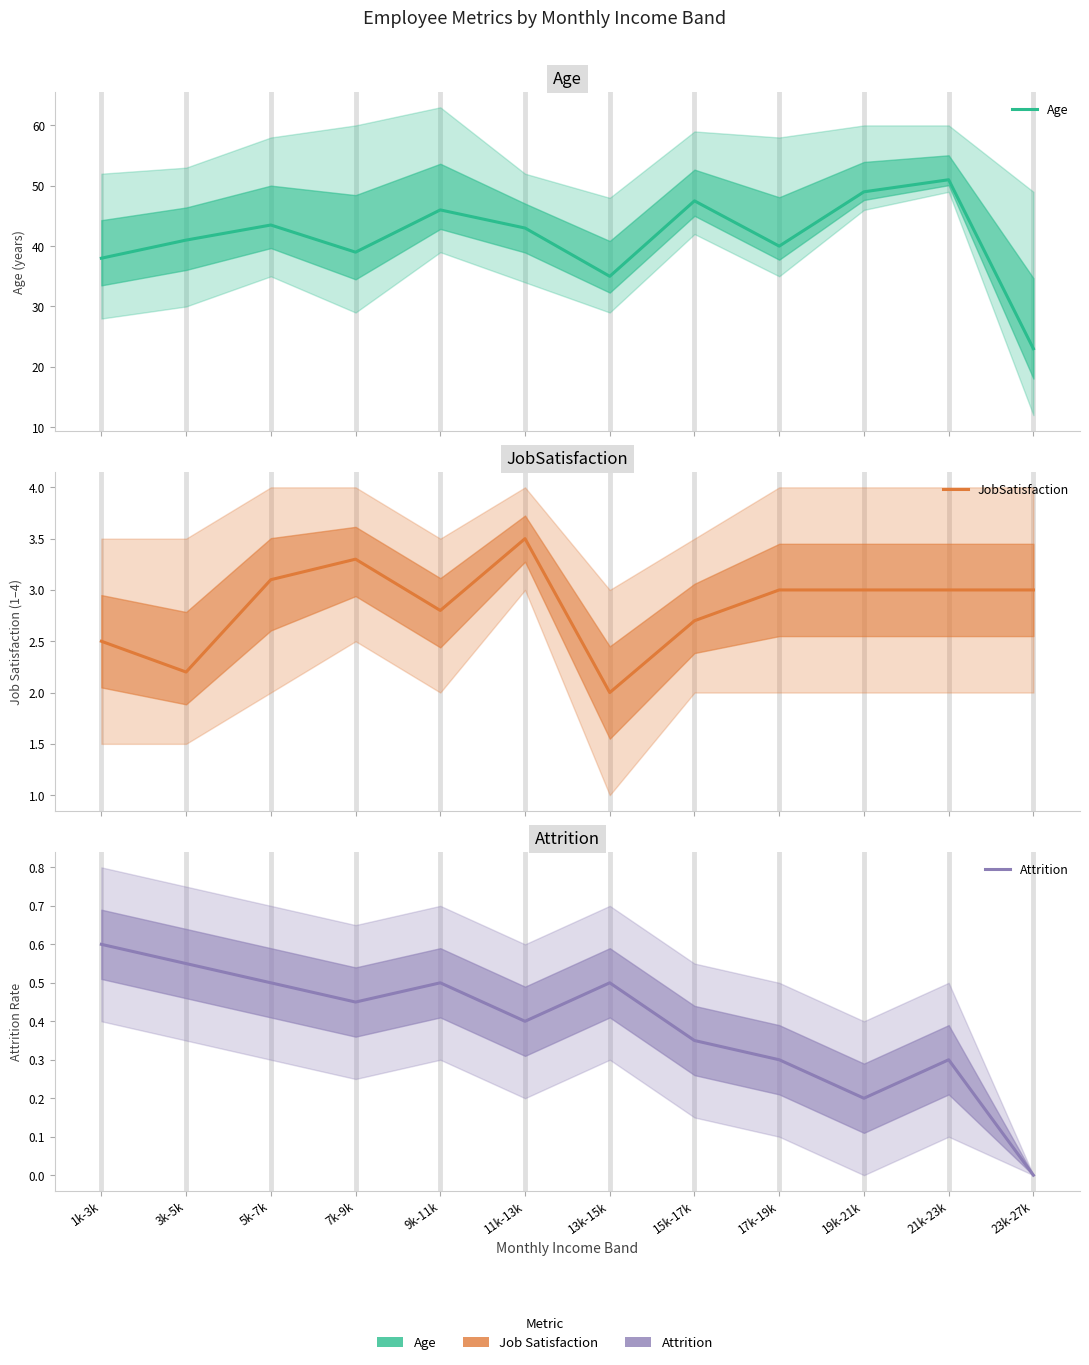

How many positive values does the Attrition series have?

11